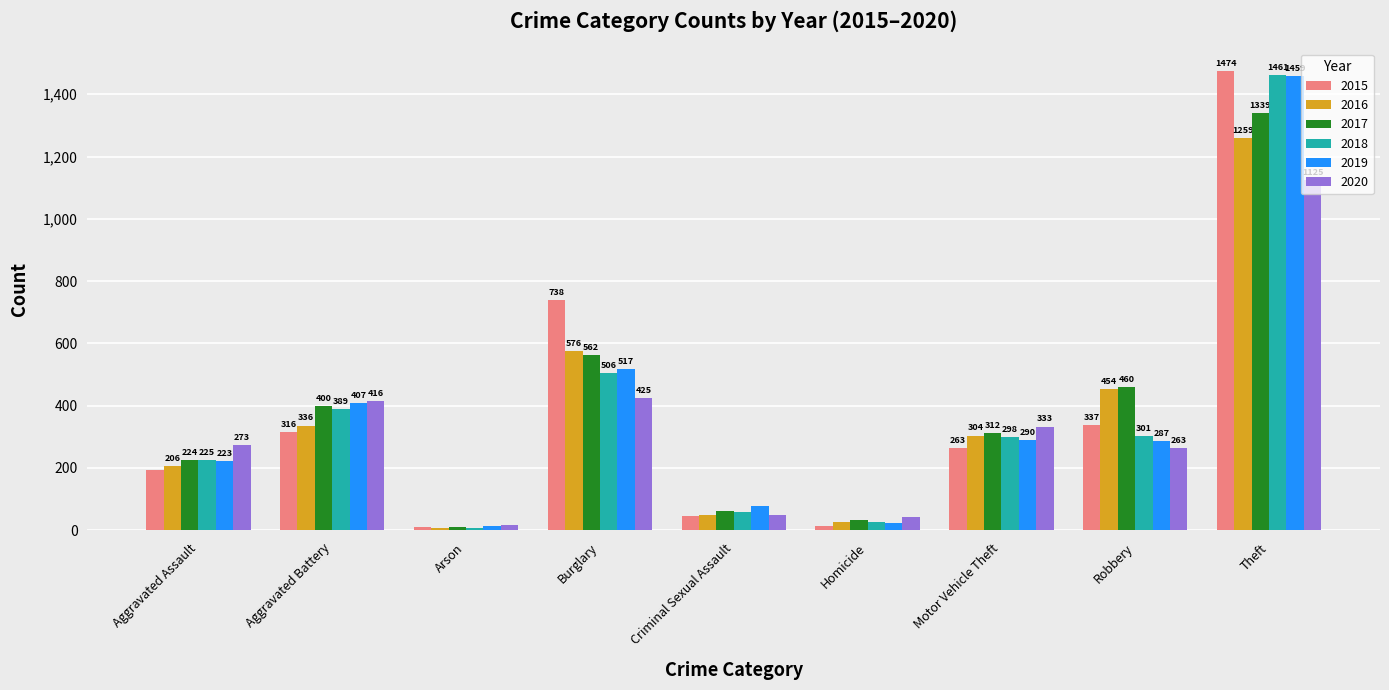

Reading left to right, extract all data points from this chart.

2015: Aggravated Assault=194	Aggravated Battery=316	Arson=9	Burglary=738	Criminal Sexual Assault=46	Homicide=15	Motor Vehicle Theft=263	Robbery=337	Theft=1474
2016: Aggravated Assault=206	Aggravated Battery=336	Arson=7	Burglary=576	Criminal Sexual Assault=50	Homicide=26	Motor Vehicle Theft=304	Robbery=454	Theft=1259
2017: Aggravated Assault=224	Aggravated Battery=400	Arson=10	Burglary=562	Criminal Sexual Assault=61	Homicide=33	Motor Vehicle Theft=312	Robbery=460	Theft=1339
2018: Aggravated Assault=225	Aggravated Battery=389	Arson=7	Burglary=506	Criminal Sexual Assault=60	Homicide=25	Motor Vehicle Theft=298	Robbery=301	Theft=1461
2019: Aggravated Assault=223	Aggravated Battery=407	Arson=12	Burglary=517	Criminal Sexual Assault=77	Homicide=22	Motor Vehicle Theft=290	Robbery=287	Theft=1459
2020: Aggravated Assault=273	Aggravated Battery=416	Arson=17	Burglary=425	Criminal Sexual Assault=48	Homicide=41	Motor Vehicle Theft=333	Robbery=263	Theft=1125